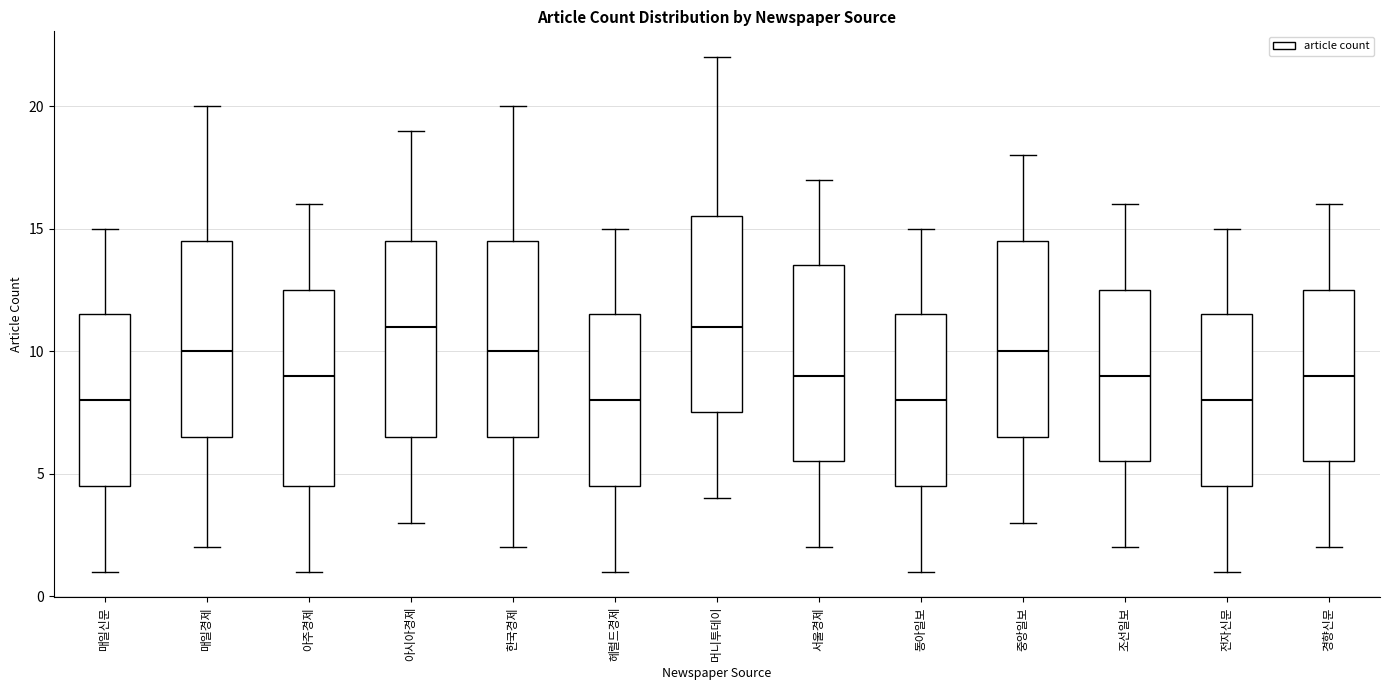

Reading left to right, transcribe this box plot: for each box, give where its median line is, the range the box spans, and where its two whiskers end, as read against the y-axis. The values are not printed on the chart, so give them approximately, as read against the axis.

매일신문: median 8.0, box 4.5 to 11.5, whiskers 1.0 to 15.0
매일경제: median 10.0, box 6.5 to 14.5, whiskers 2.0 to 20.0
아주경제: median 9.0, box 4.5 to 12.5, whiskers 1.0 to 16.0
아시아경제: median 11.0, box 6.5 to 14.5, whiskers 3.0 to 19.0
한국경제: median 10.0, box 6.5 to 14.5, whiskers 2.0 to 20.0
헤럴드경제: median 8.0, box 4.5 to 11.5, whiskers 1.0 to 15.0
머니투데이: median 11.0, box 7.5 to 15.5, whiskers 4.0 to 22.0
서울경제: median 9.0, box 5.5 to 13.5, whiskers 2.0 to 17.0
동아일보: median 8.0, box 4.5 to 11.5, whiskers 1.0 to 15.0
중앙일보: median 10.0, box 6.5 to 14.5, whiskers 3.0 to 18.0
조선일보: median 9.0, box 5.5 to 12.5, whiskers 2.0 to 16.0
전자신문: median 8.0, box 4.5 to 11.5, whiskers 1.0 to 15.0
경향신문: median 9.0, box 5.5 to 12.5, whiskers 2.0 to 16.0